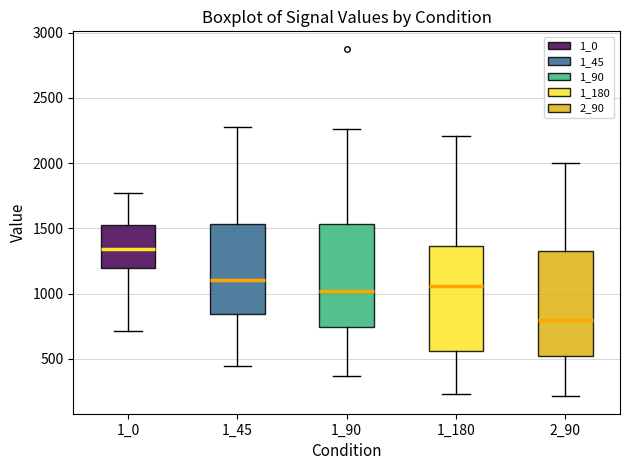

Which box has the highest median line?

1_0